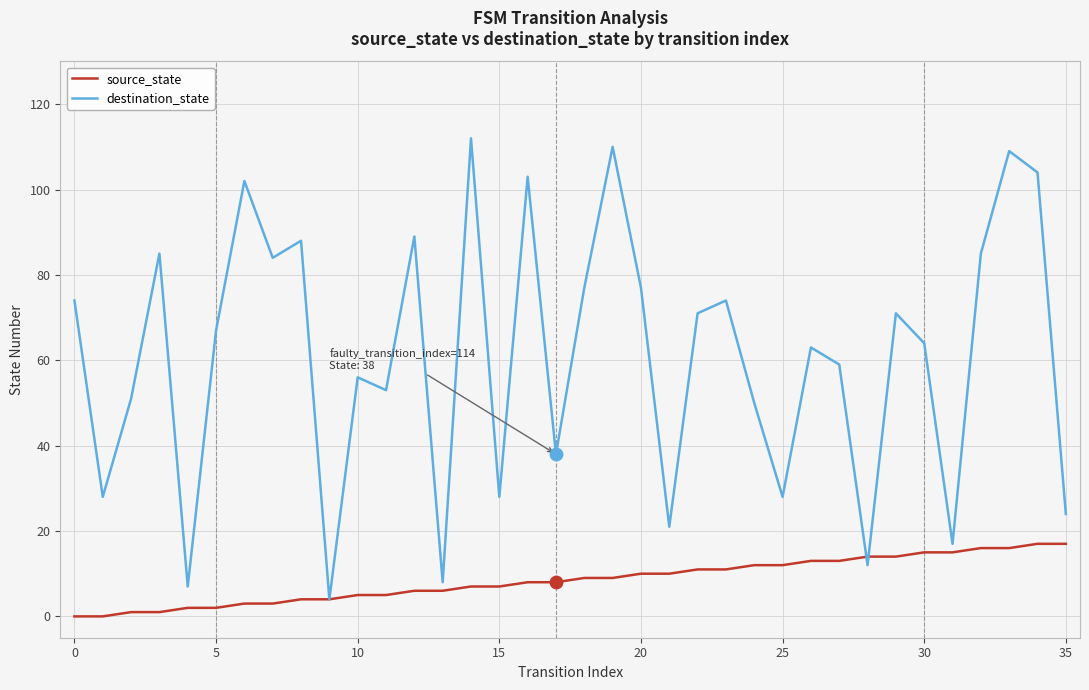

What are all the series names shown in the legend?

source_state, destination_state